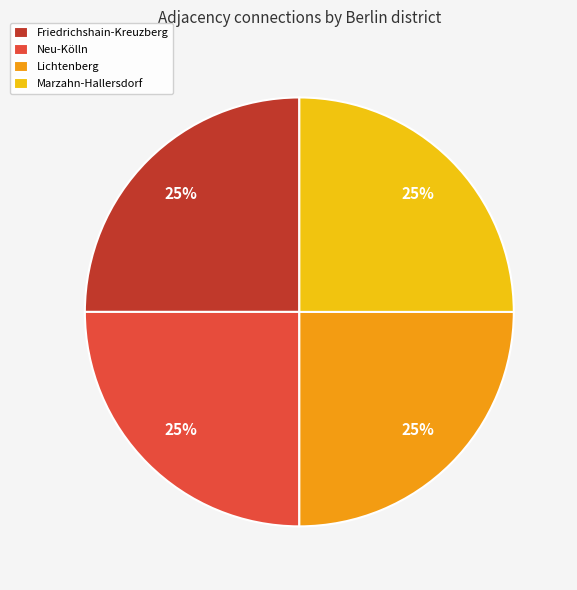

What is the ratio of the value at Friedrichshain-Kreuzberg to the value at Neu-Kölln?

1.0